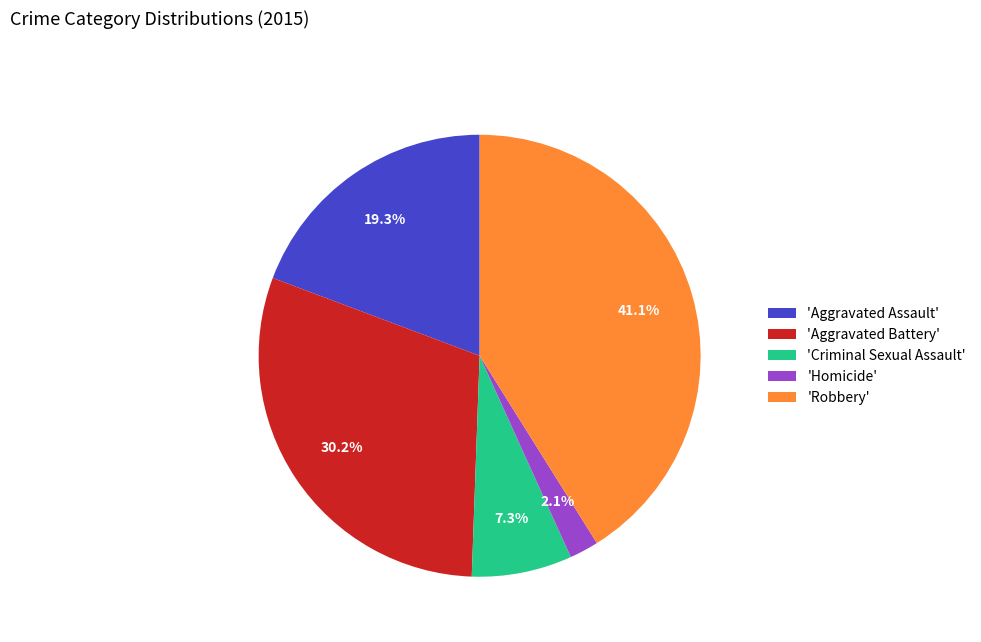

Approximately how many times larger is the value at 'Aggravated Assault' compared to 'Criminal Sexual Assault'?

2.6